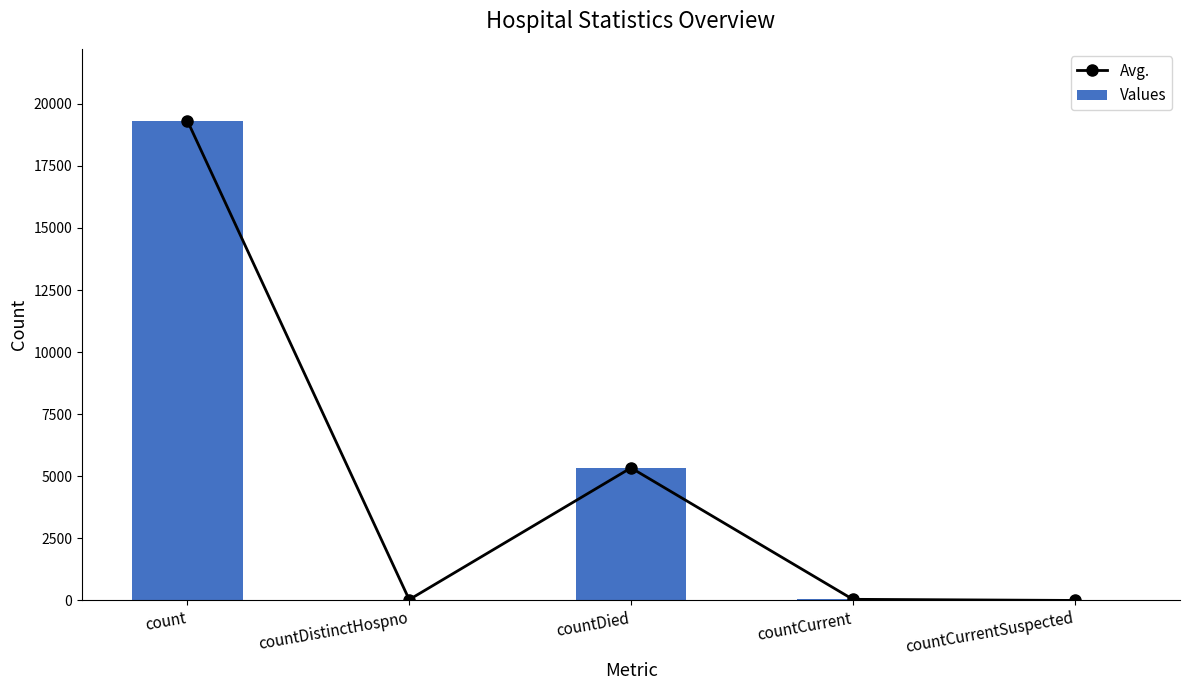

Which series has the widest spread of values?

Avg.